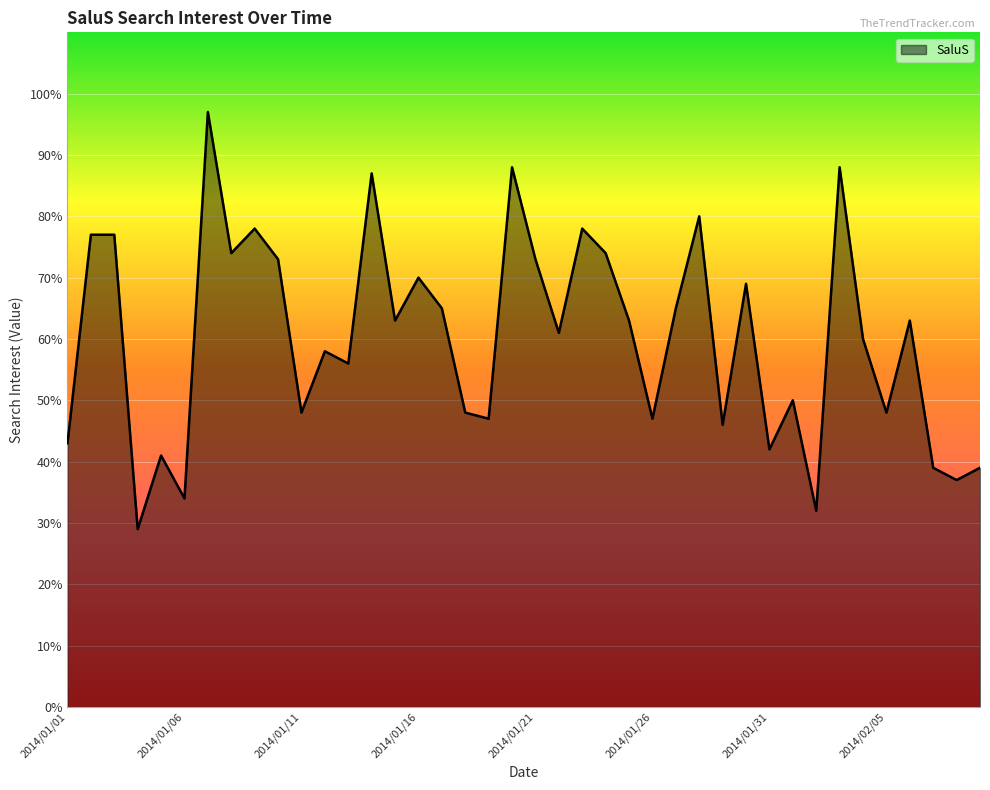

True or false: there are more than 0 points higher than both neighbors.

True